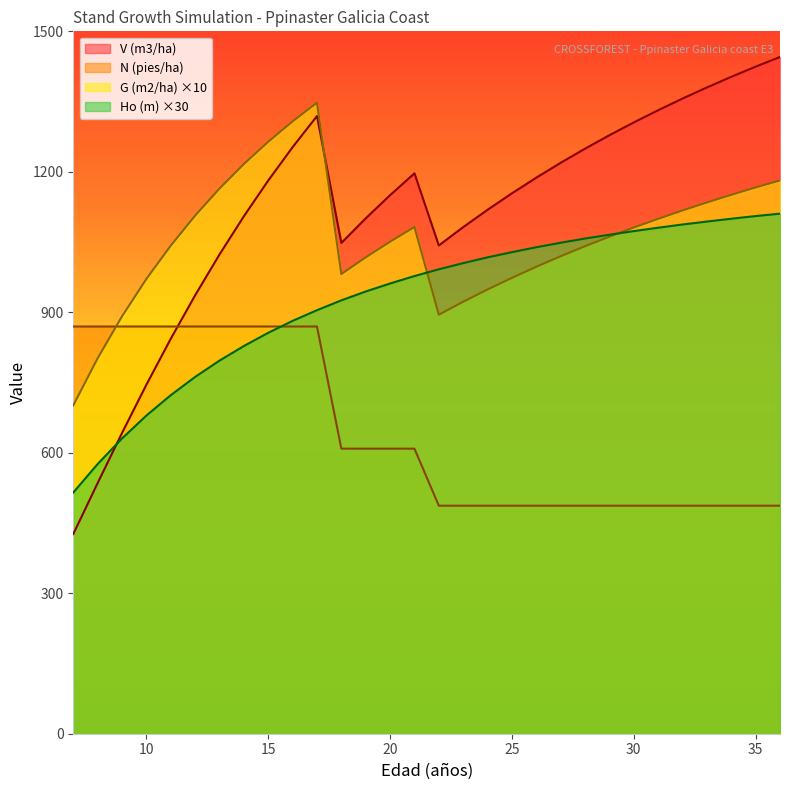

At which label is G (m2/ha) closest to 1024?

27